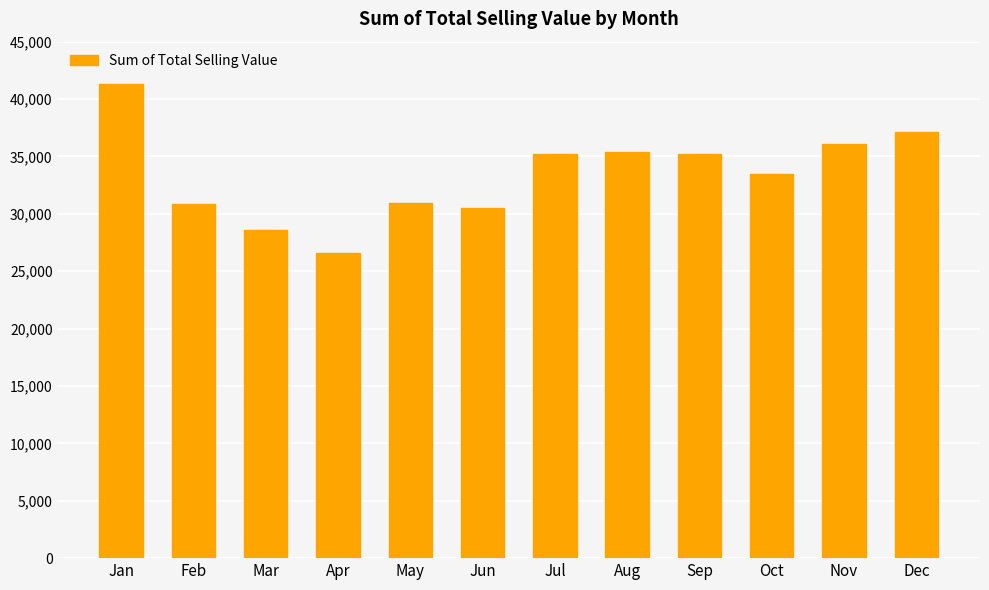

Are the bars grouped side by side (vs. stacked)?

No